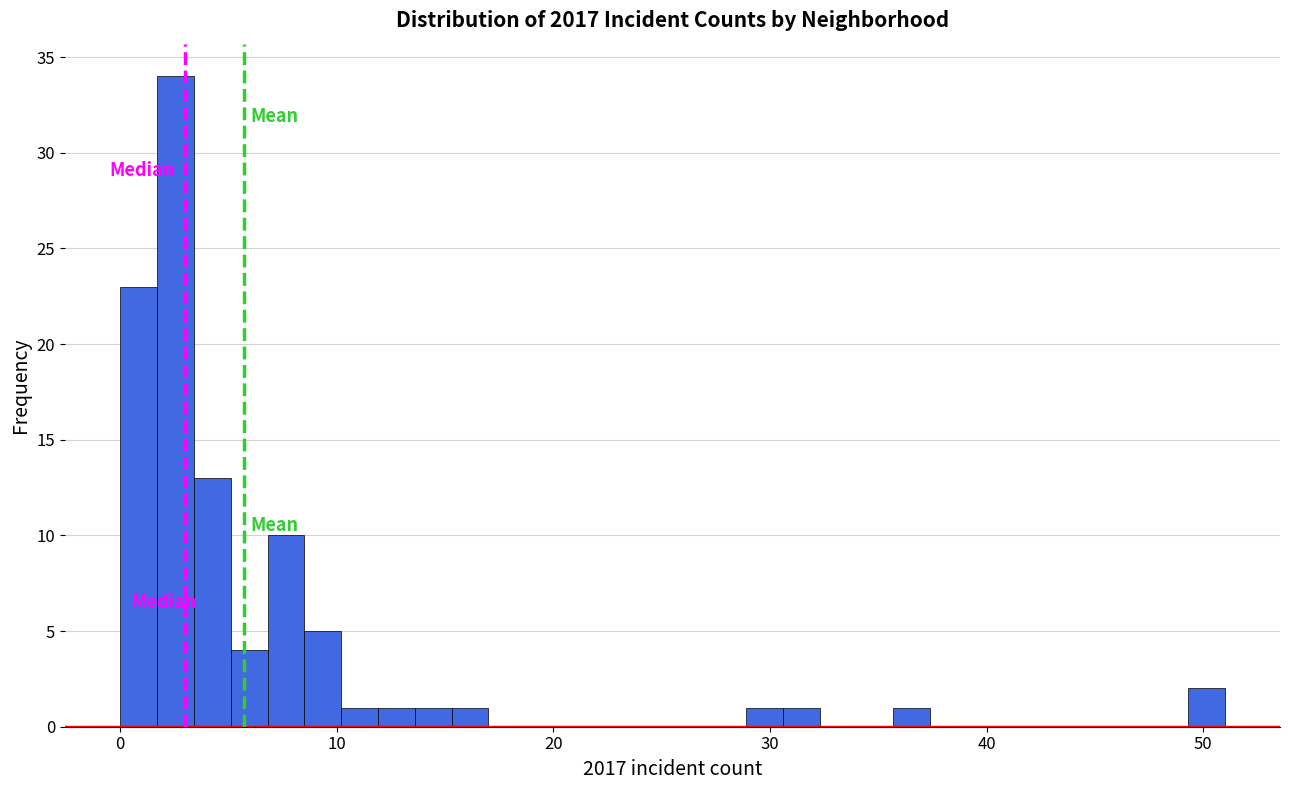

Read against the x-axis, roughly where is the centre of the tallest bar?

3